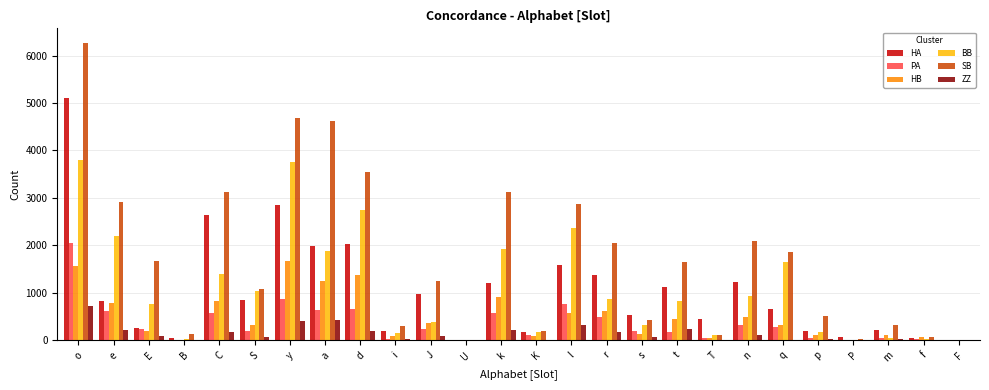

At which label is HA closest to 2564?

C